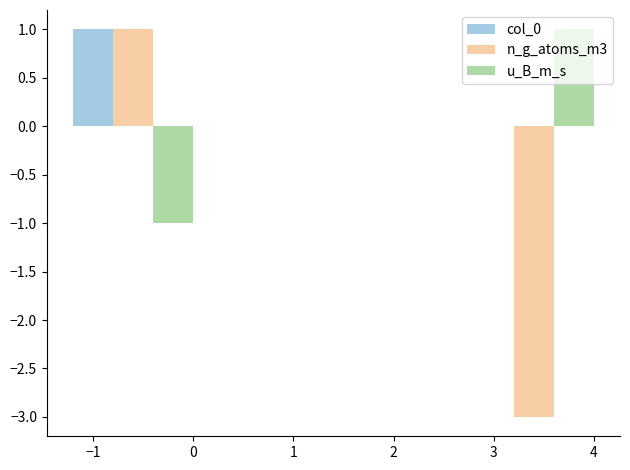

The col_0 series shows -1 at 1. True or false?

False